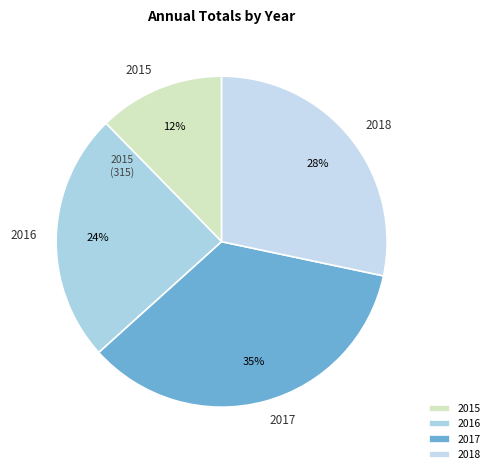

To the nearest percent, what is the average slice percentage?

25%